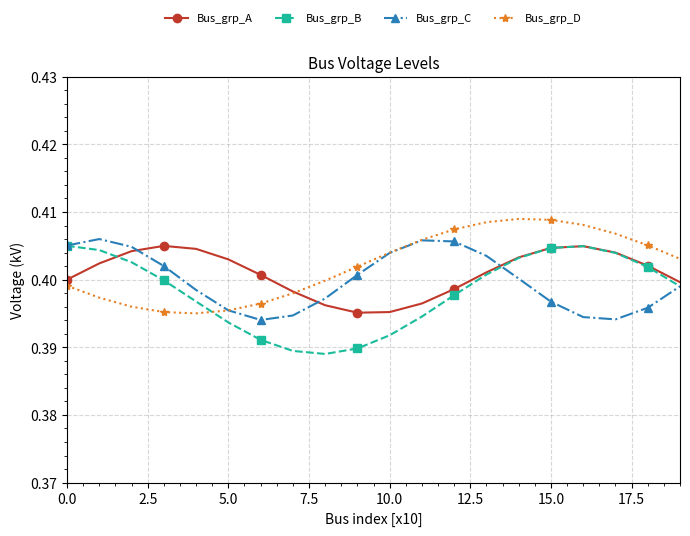

At how many categories does at least one series exceed 0?

20